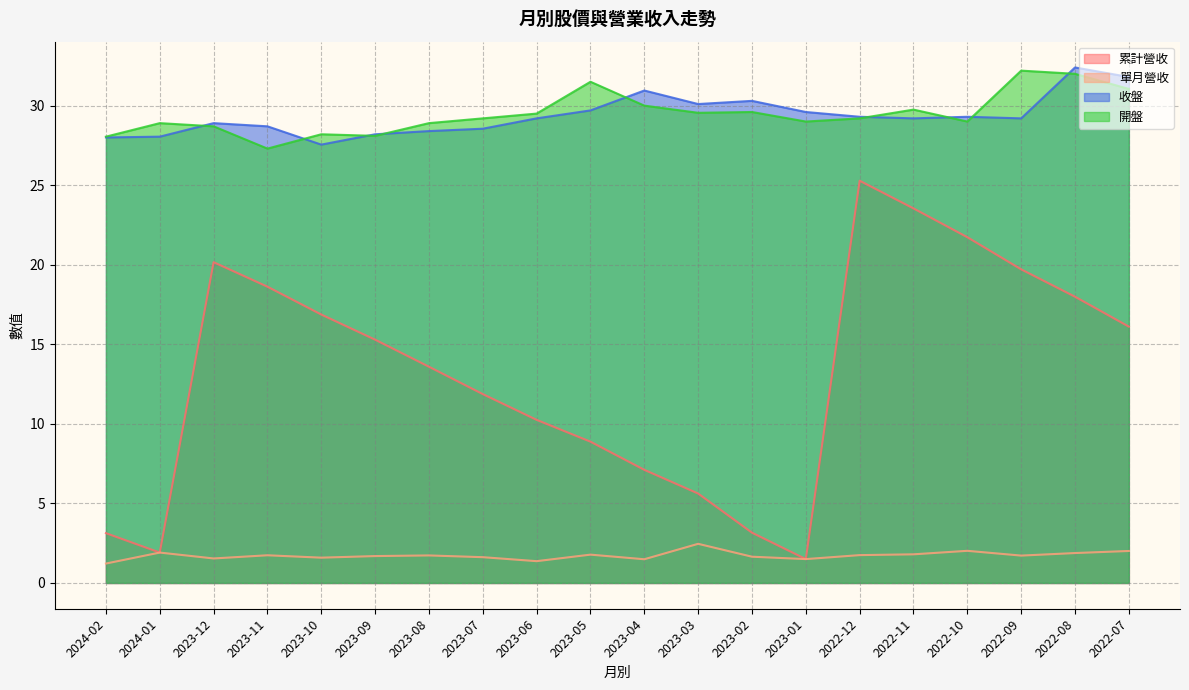

Is it true that 開盤 equals 36.8 at 2023-11?

False